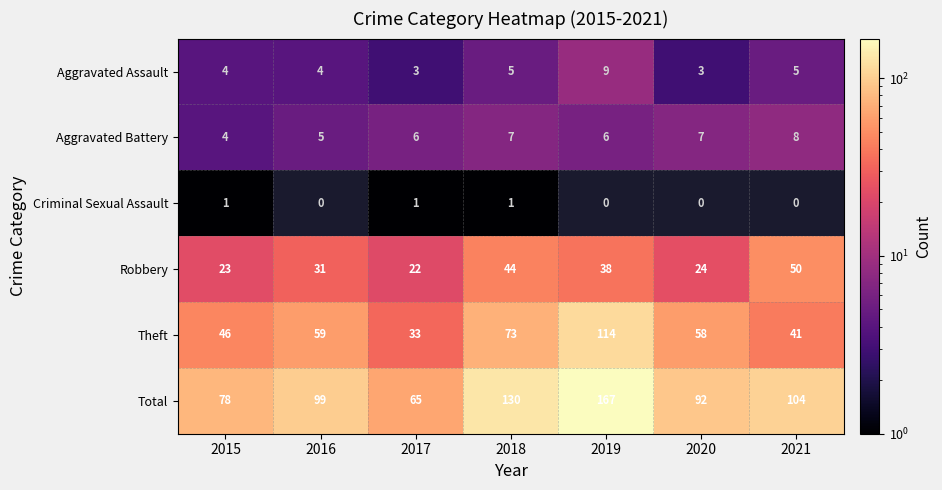

Which series has the largest total across all categories?

Total